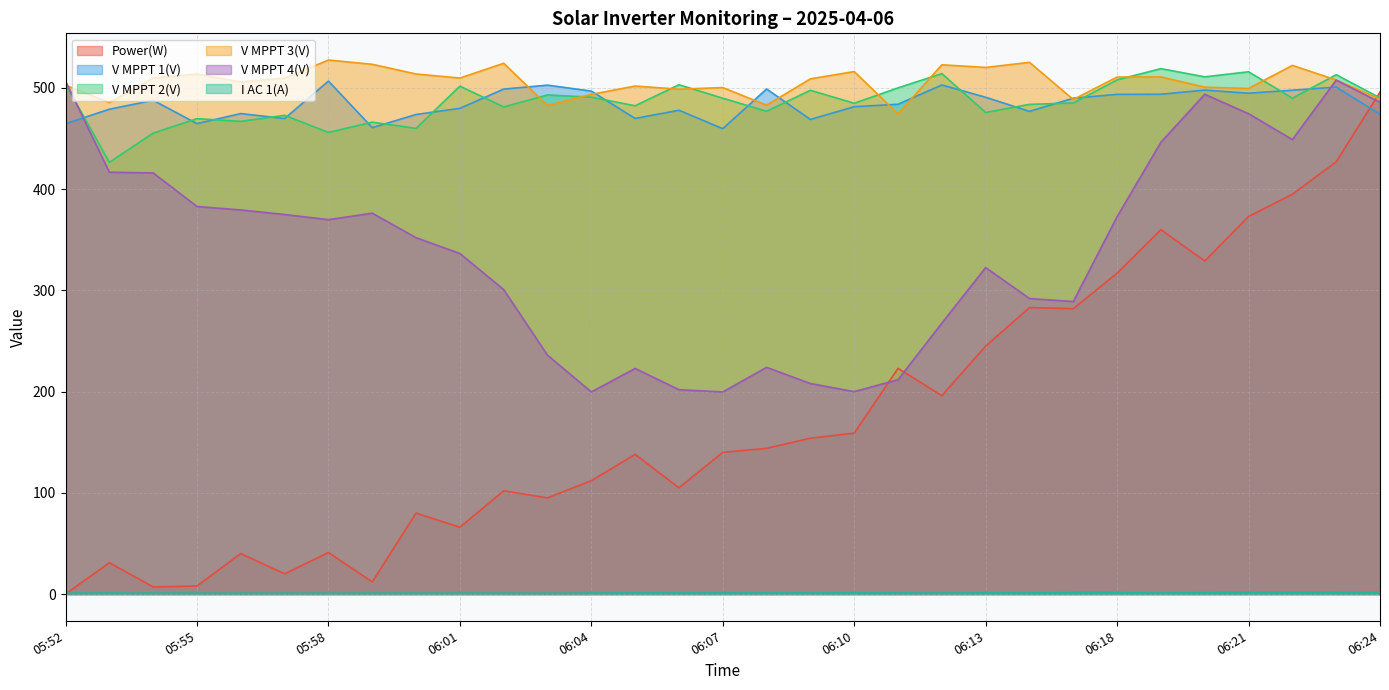

True or false: V MPPT 3(V) and V MPPT 2(V) intersect in this chart.

True